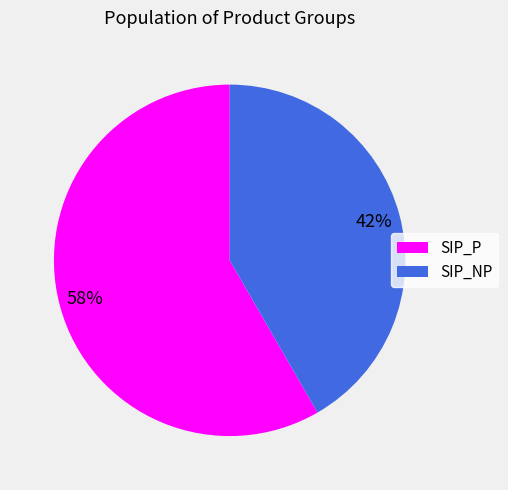

Which category has the smallest portion of the pie?

SIP_NP